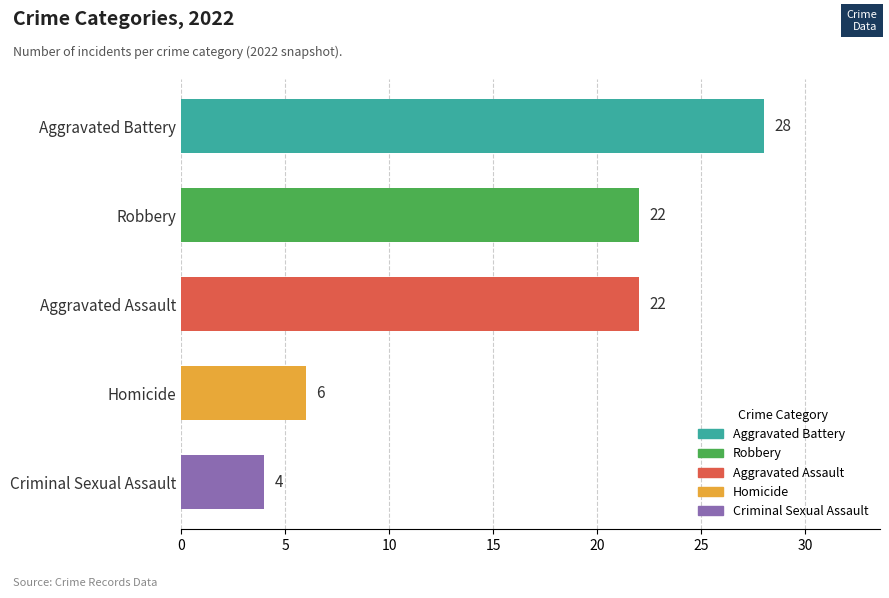

Reading top to bottom, list all the values displayed in this chart.

Aggravated Battery=28	Robbery=22	Aggravated Assault=22	Homicide=6	Criminal Sexual Assault=4